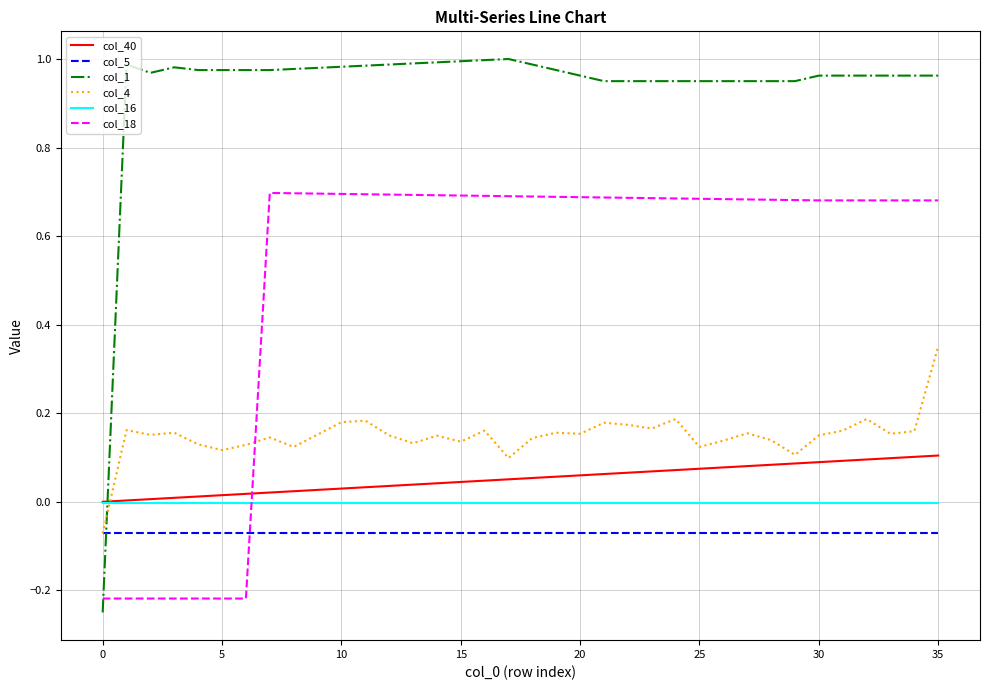

Which series has the largest total across all categories?

col_1